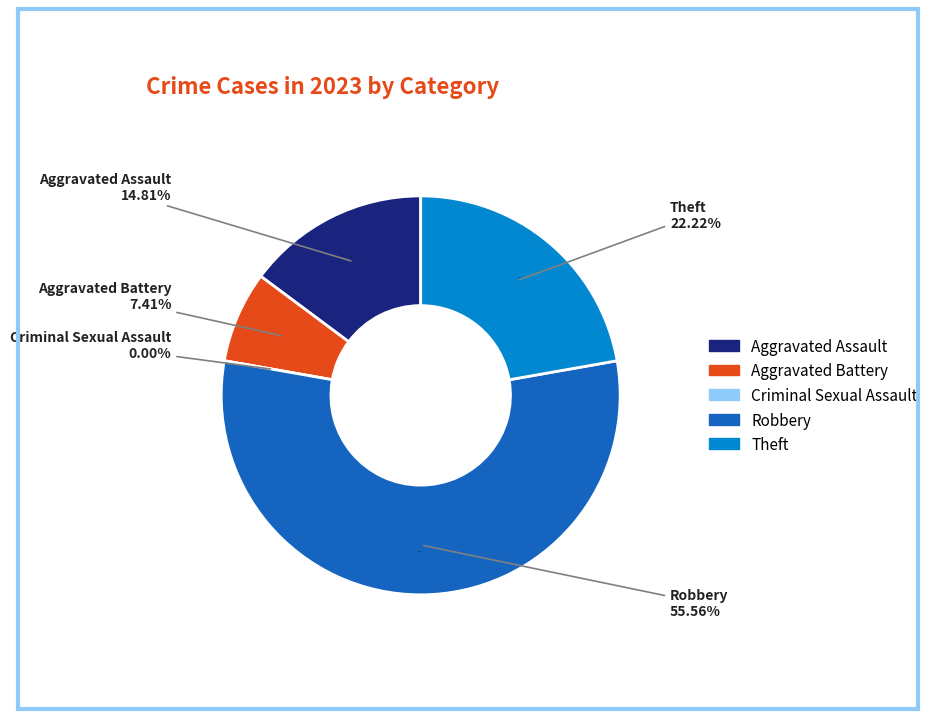

Approximately how many times larger is the value at Aggravated Battery compared to Theft?

0.3